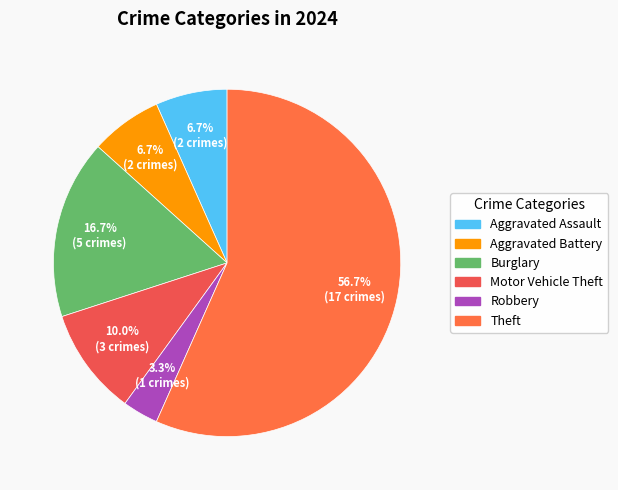

What percentage is the Burglary slice, to the nearest percent?

17%